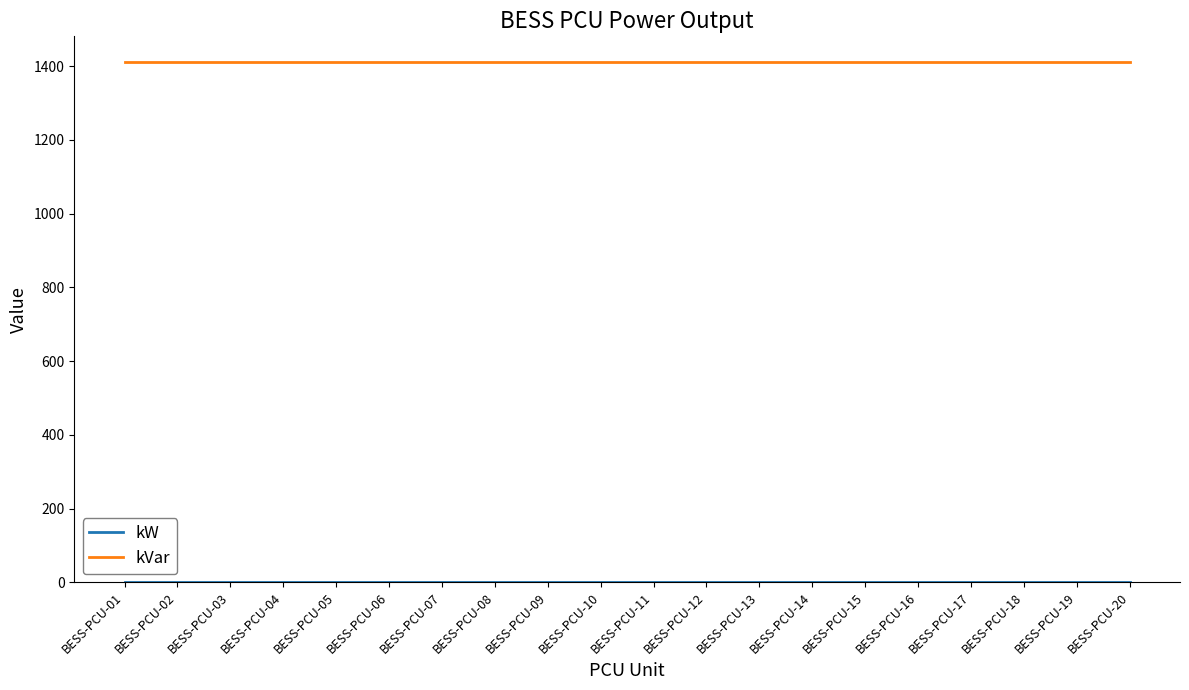

What is the greatest value displayed?

1410